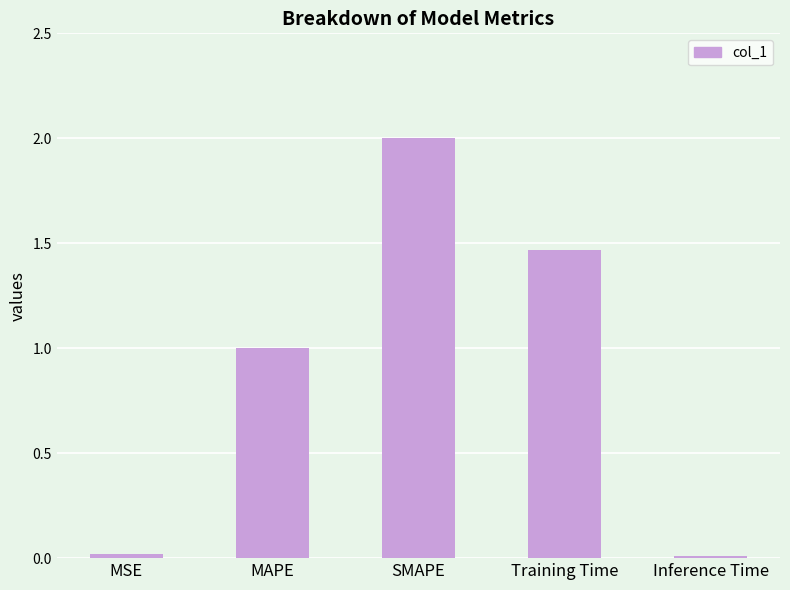

What is the greatest value displayed?

2.0